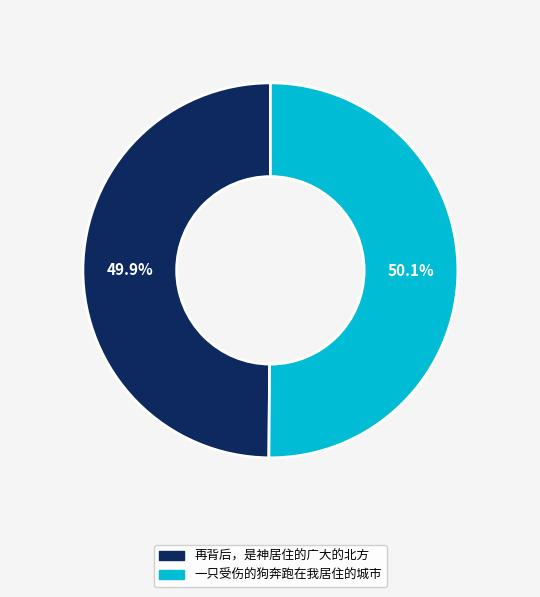

What is the ratio of the value at 一只受伤的狗奔跑在我居住的城市 to the value at 再背后，是神居住的广大的北方?

1.0